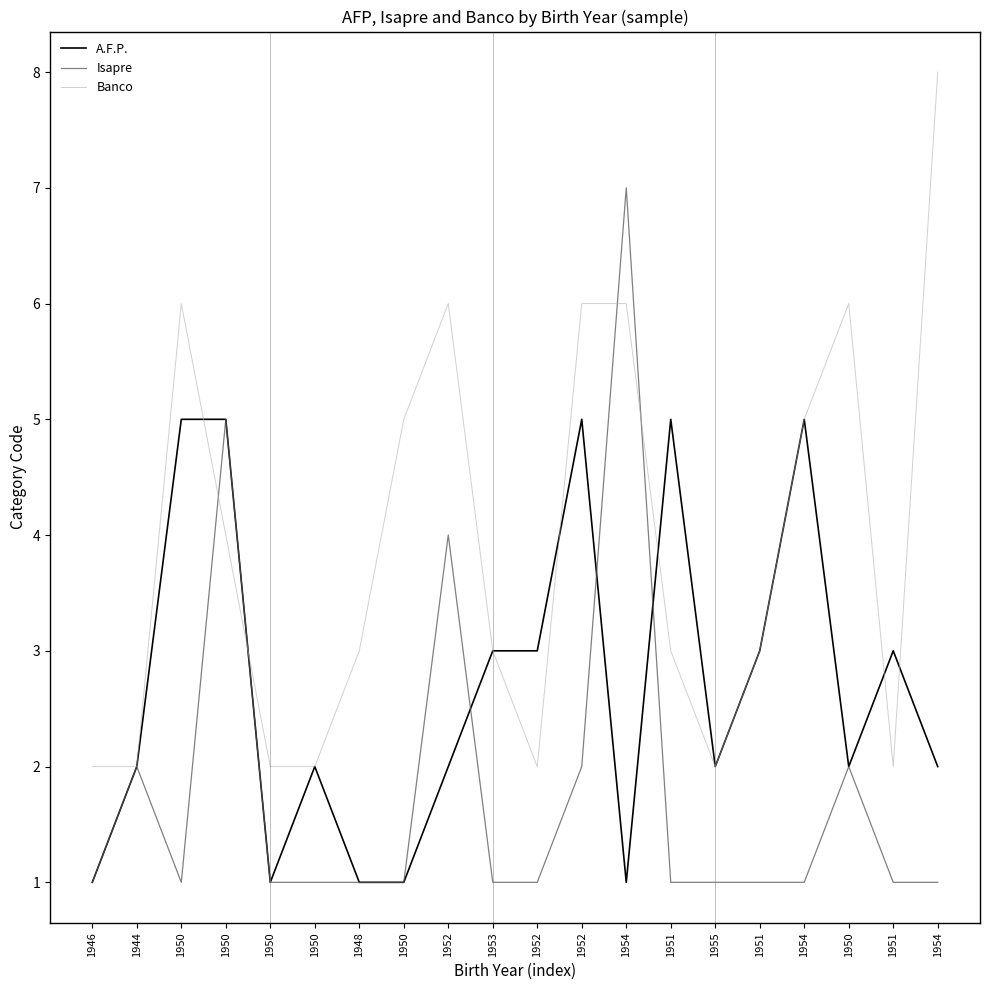

What is the difference between the highest and lowest values at 1953?

2